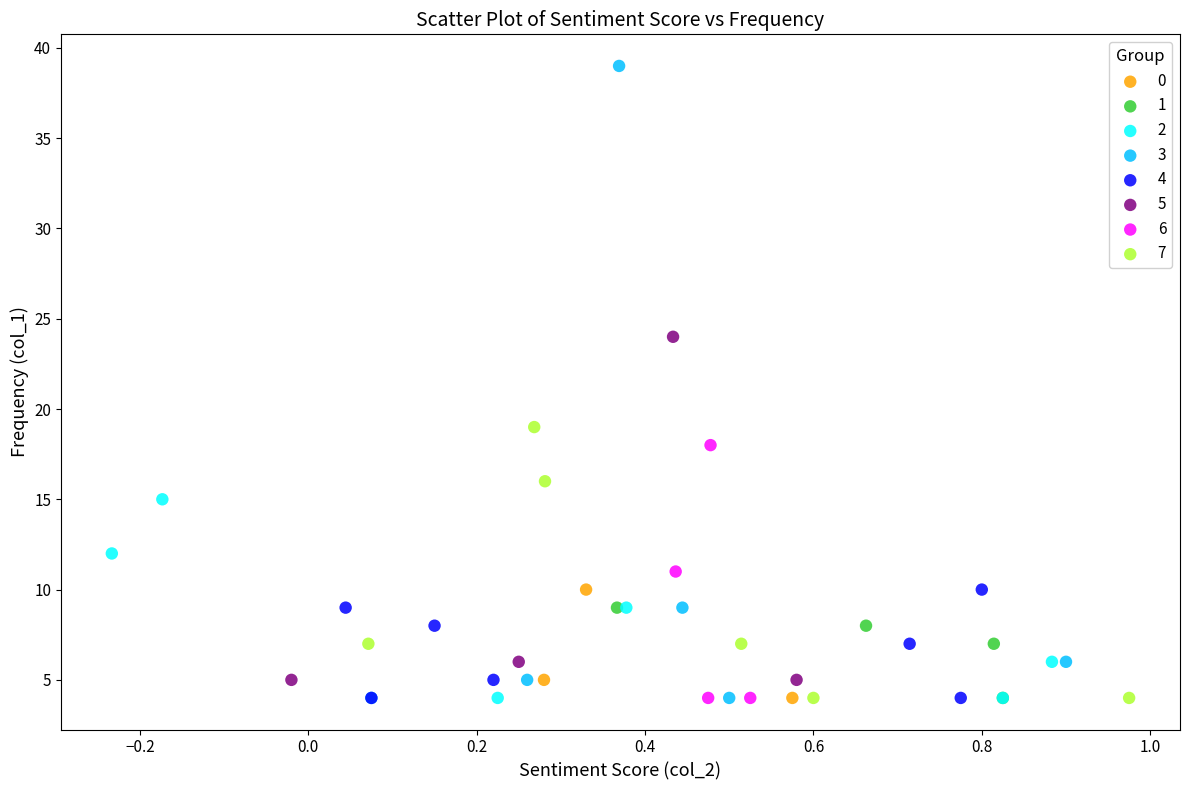

Which series contains the highest Y value?

3